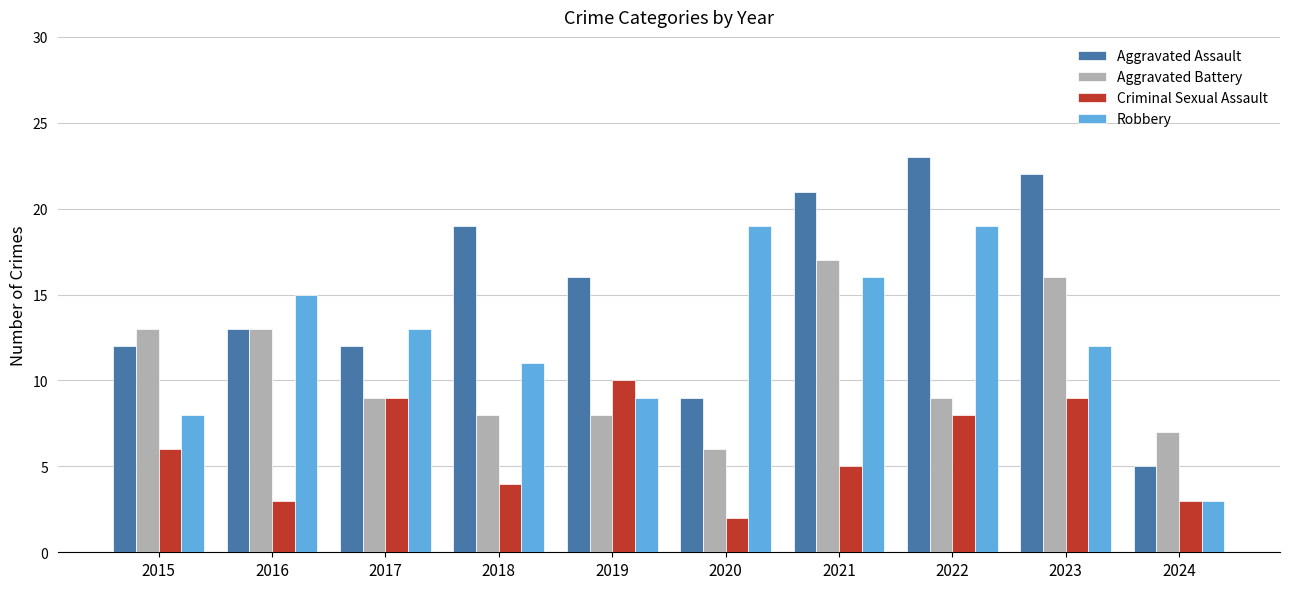

Read the Criminal Sexual Assault value at 2022.

8